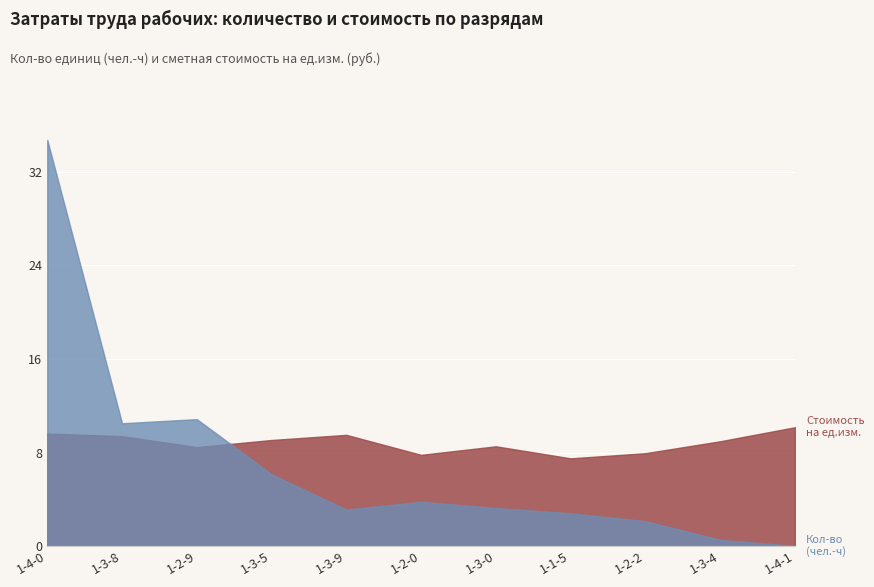

Which series has the largest total across all categories?

Сметная стоимость на ед.изм.